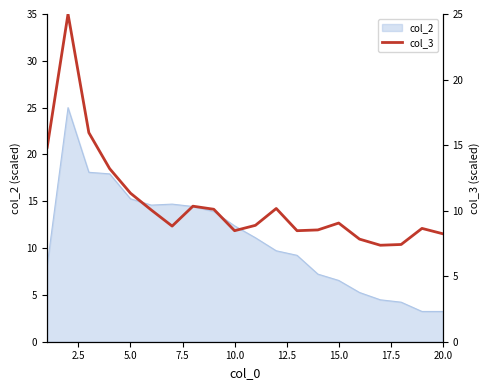

What is the lowest value of the col_2 series?

3.2